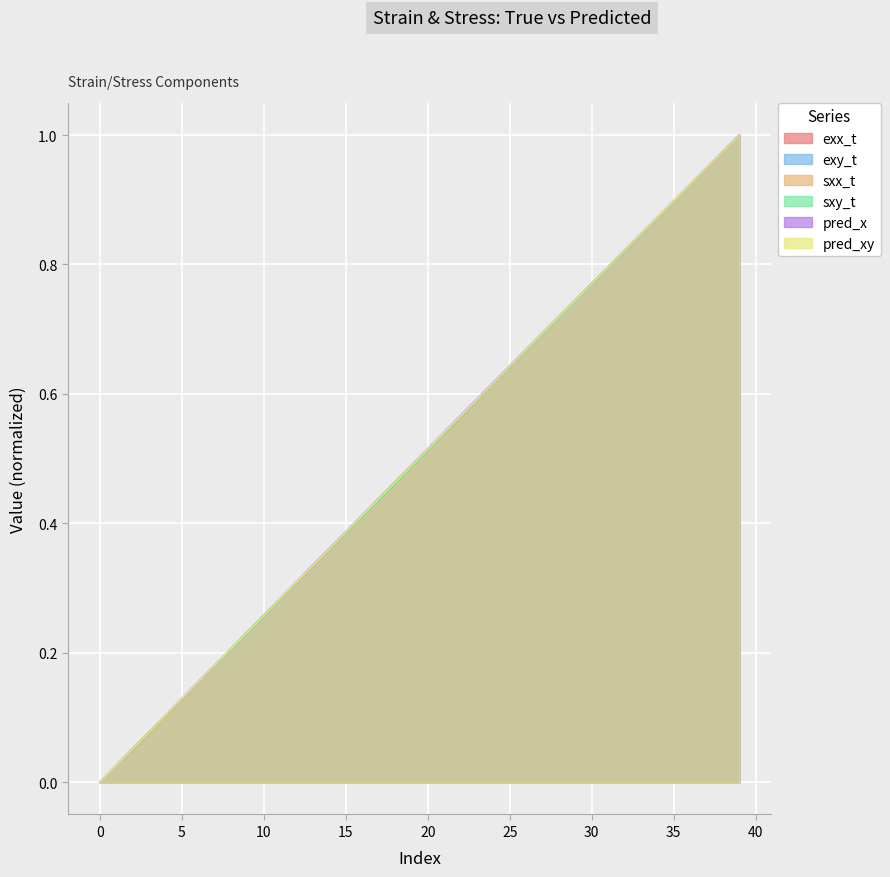

Which has a higher value, 33 or 27?

33